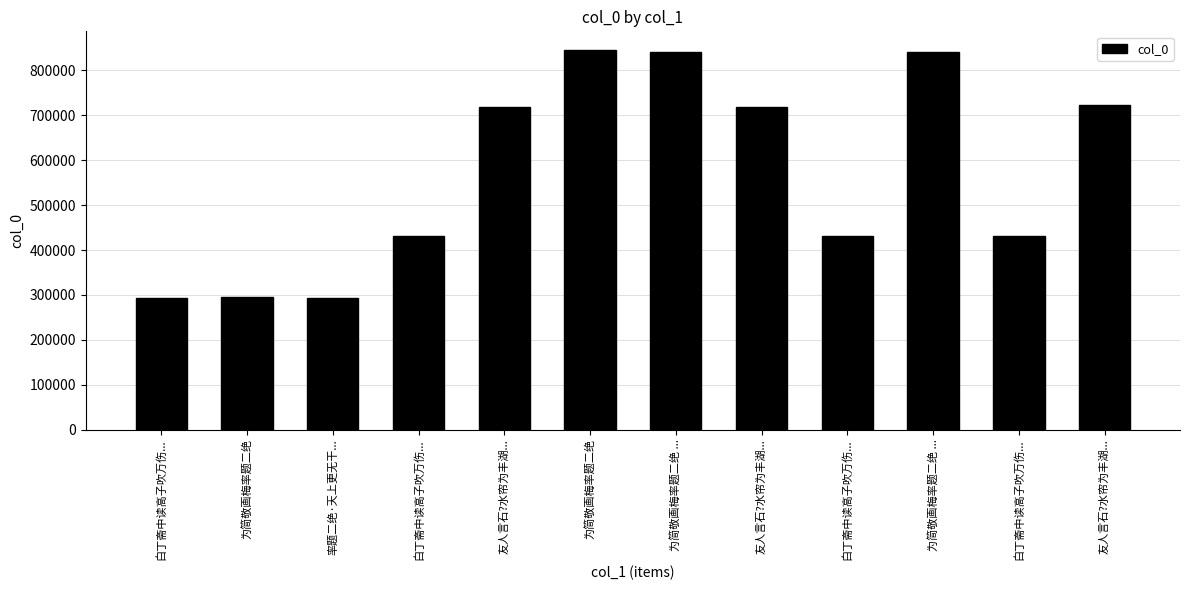

What is the value of the 2nd bar from the left?

295045